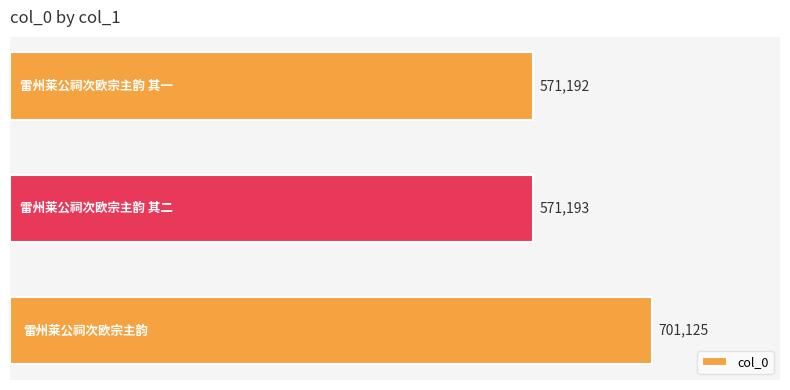

What is the greatest value displayed?

701125